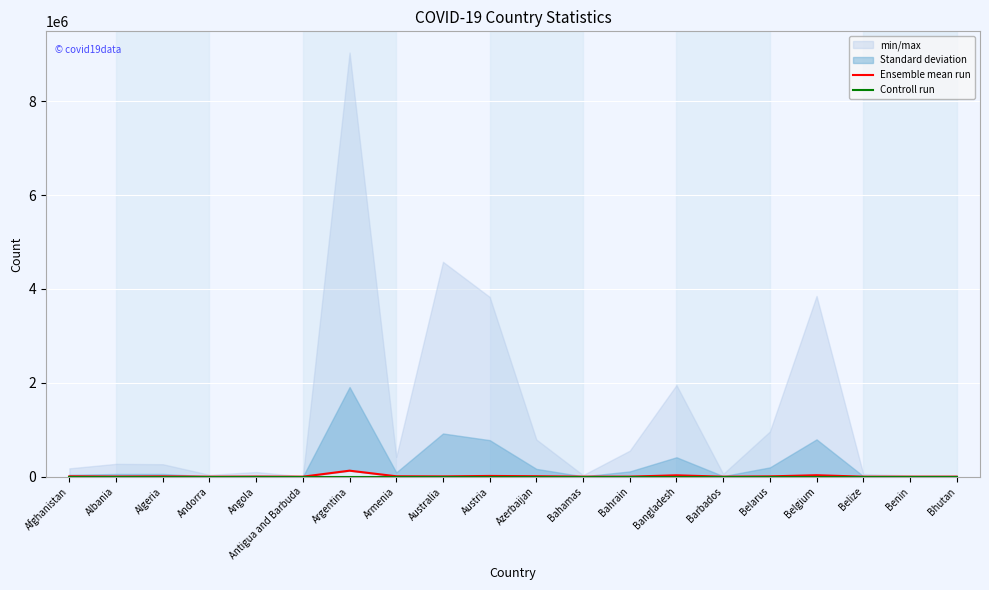

What position from the right is Afghanistan?

20